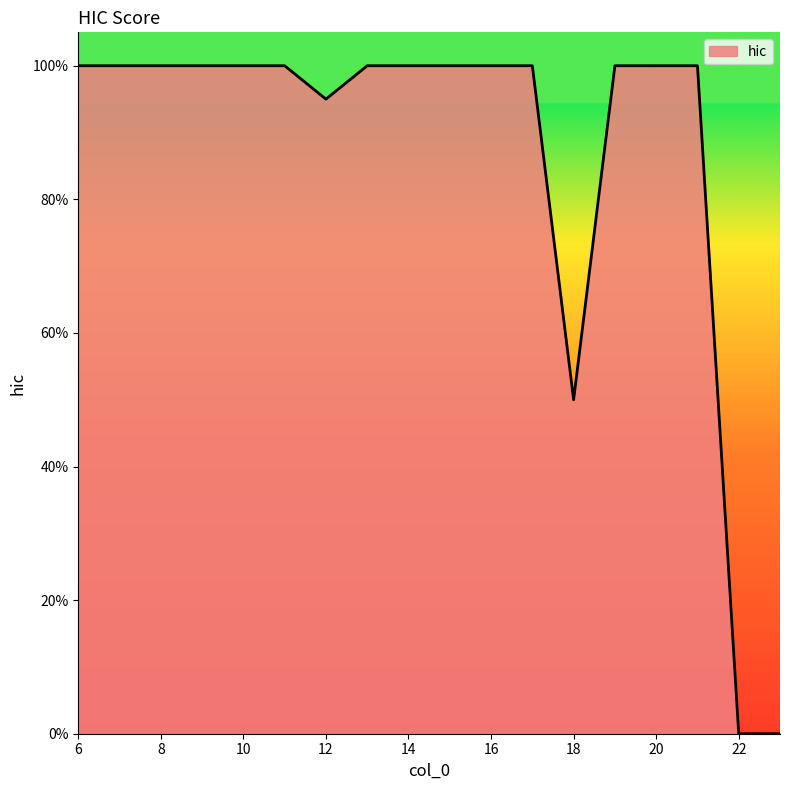

Does the chart display data point markers on the line(s)?

No